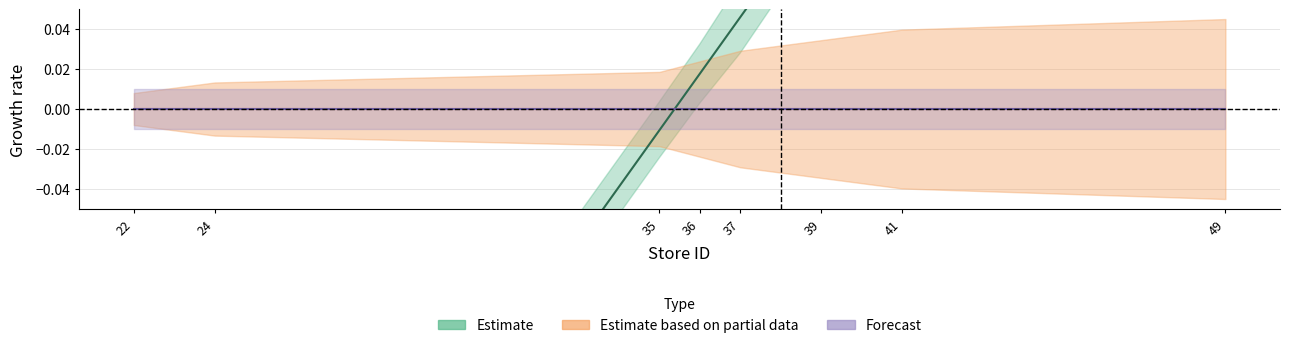

Reading left to right, what are all the values shown in this chart?

-0.4	-0.3	-0.0	0.0	0.0	0.1	0.2	0.4